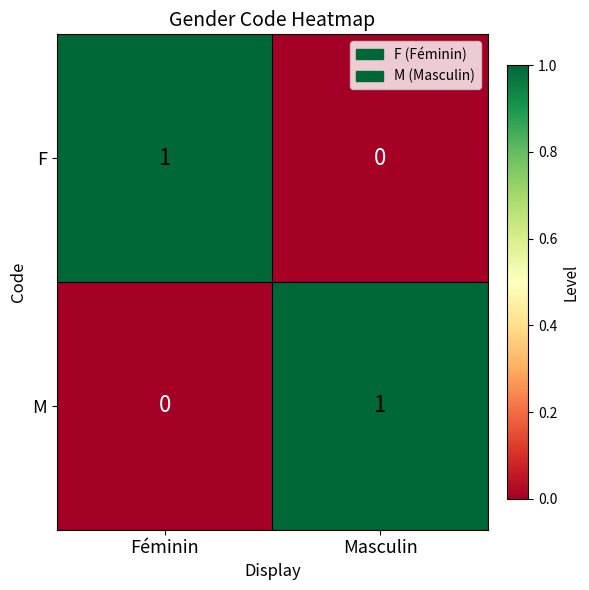

List the labels in order of M value, largest first.

Masculin, Féminin